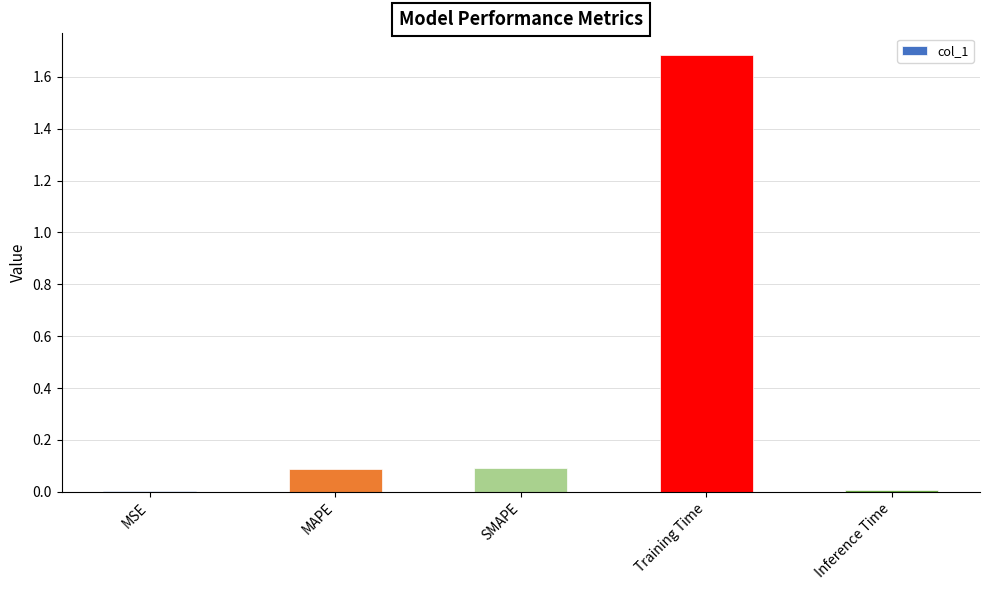

Which has a higher value, Inference Time or Training Time?

Training Time